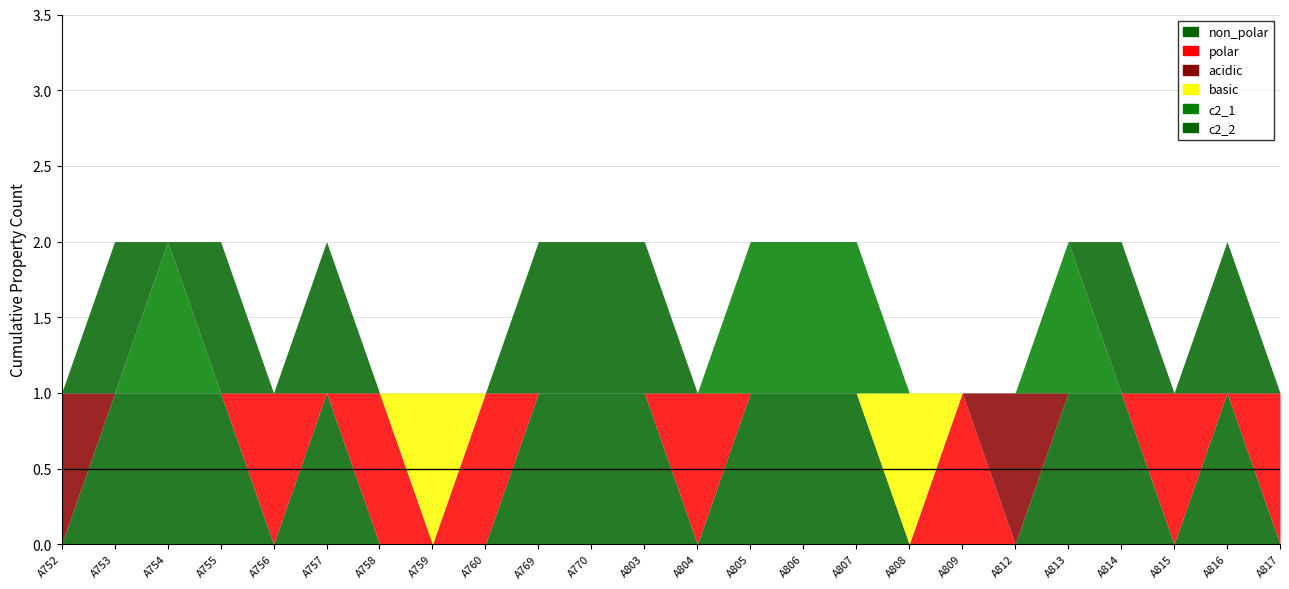

Is the value of acidic at A758 greater than the value of c2_2 at A803?

No